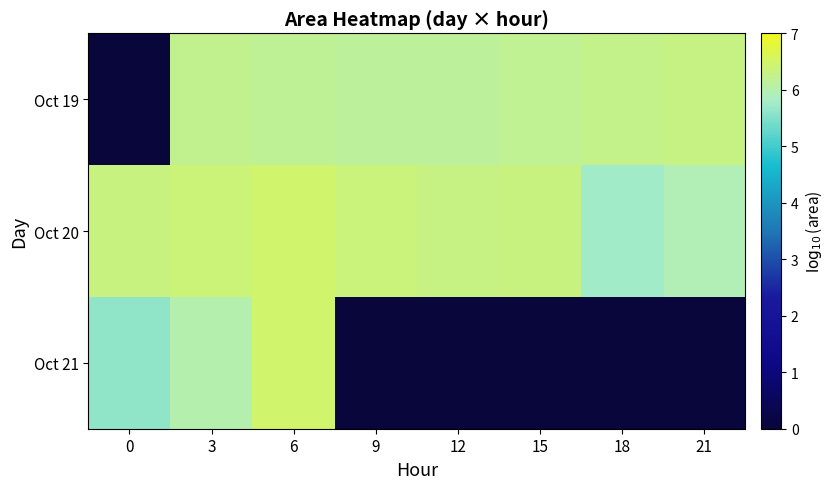

Which series has the largest total across all categories?

Oct 20